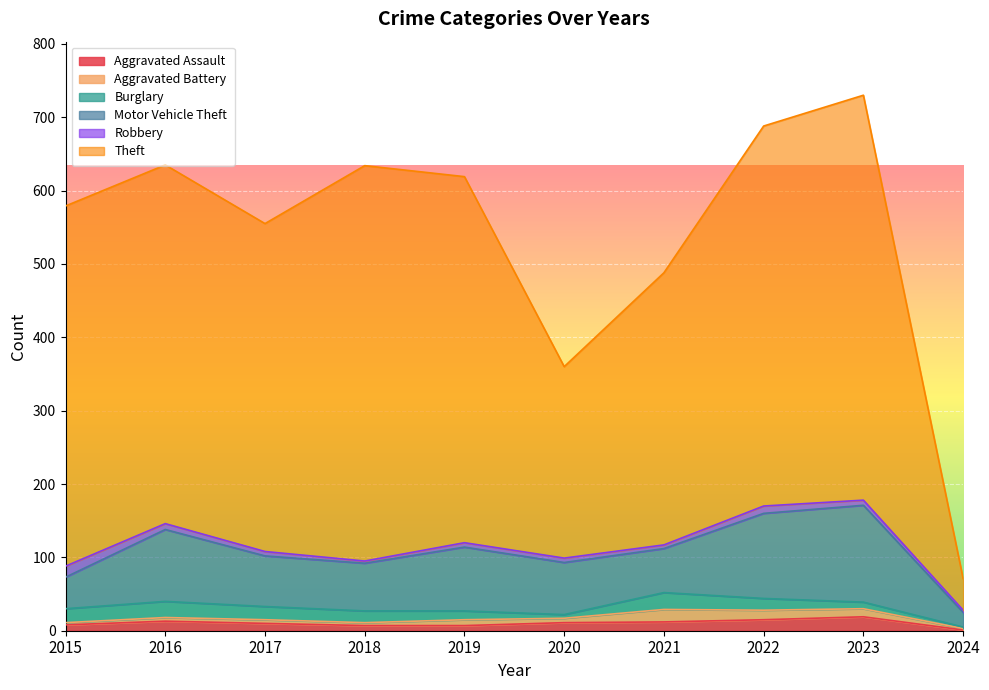

How many distinct data groups are displayed?

6